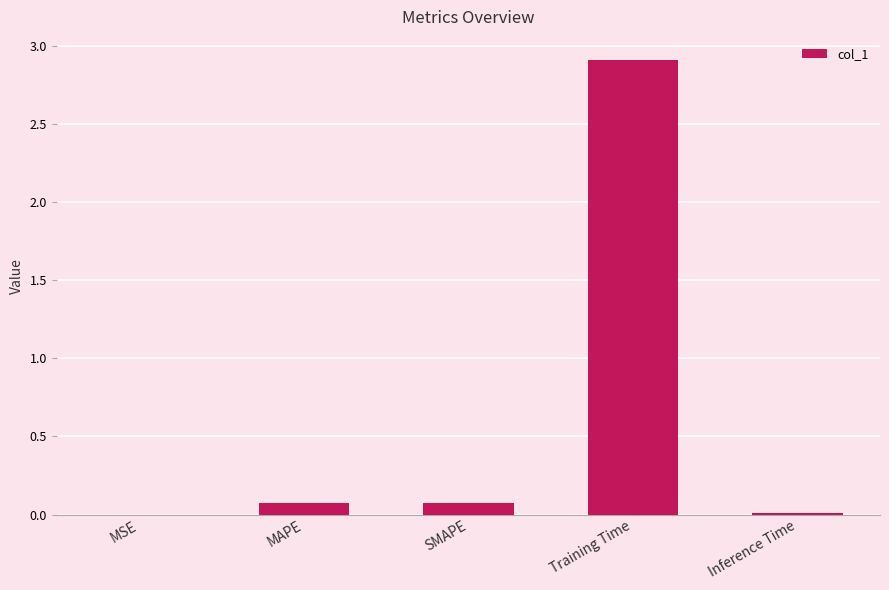

Read the value at MAPE.

0.1